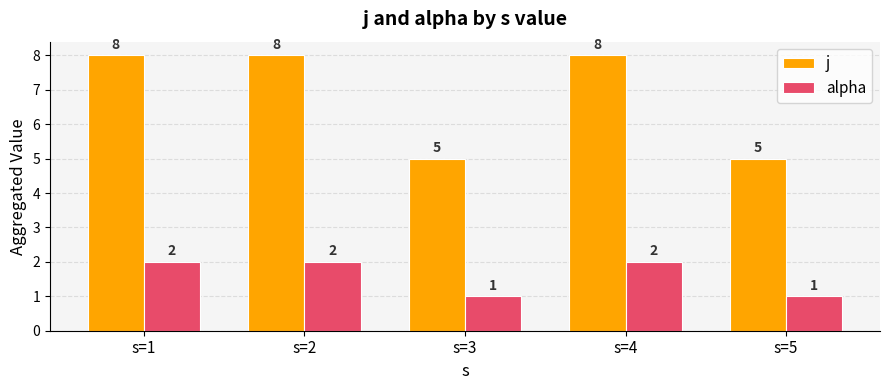

What is the spread (max minus min) of values at s=5?

4